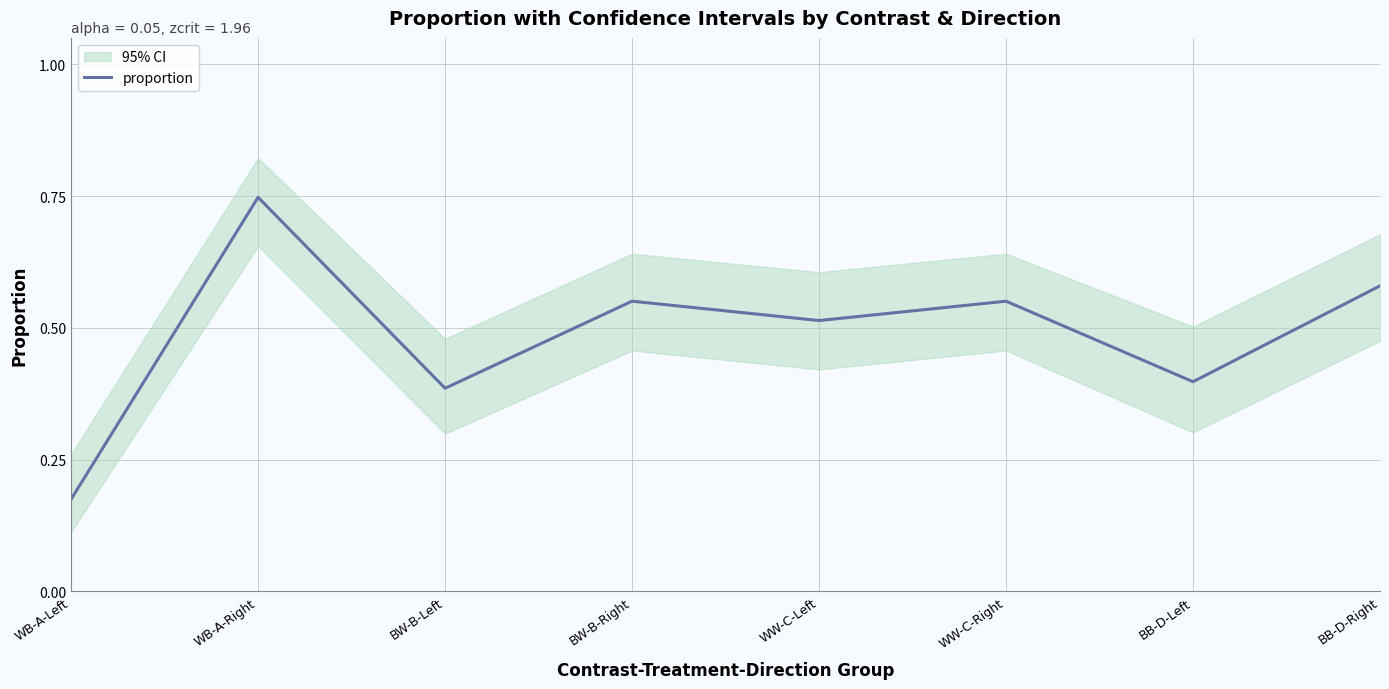

What is the label of the 2nd point from the right?

BB-D-Left